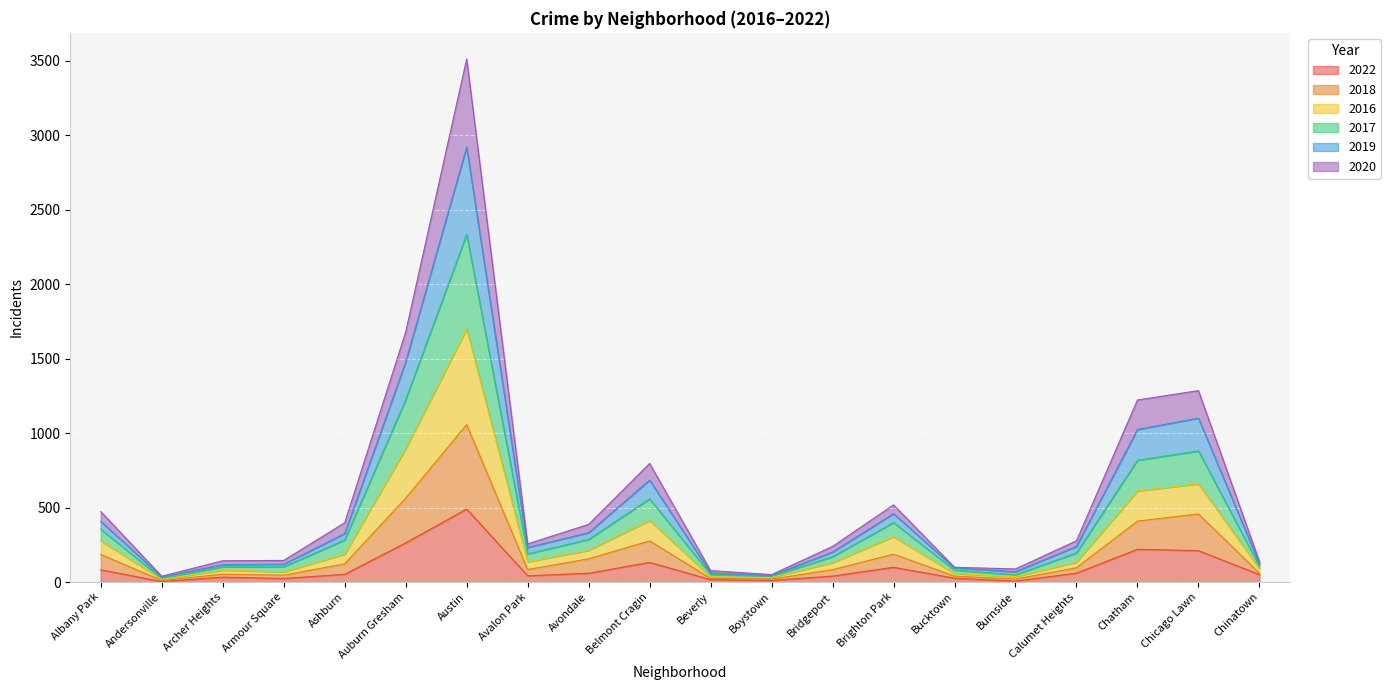

Count the number of data series in this chart.

6